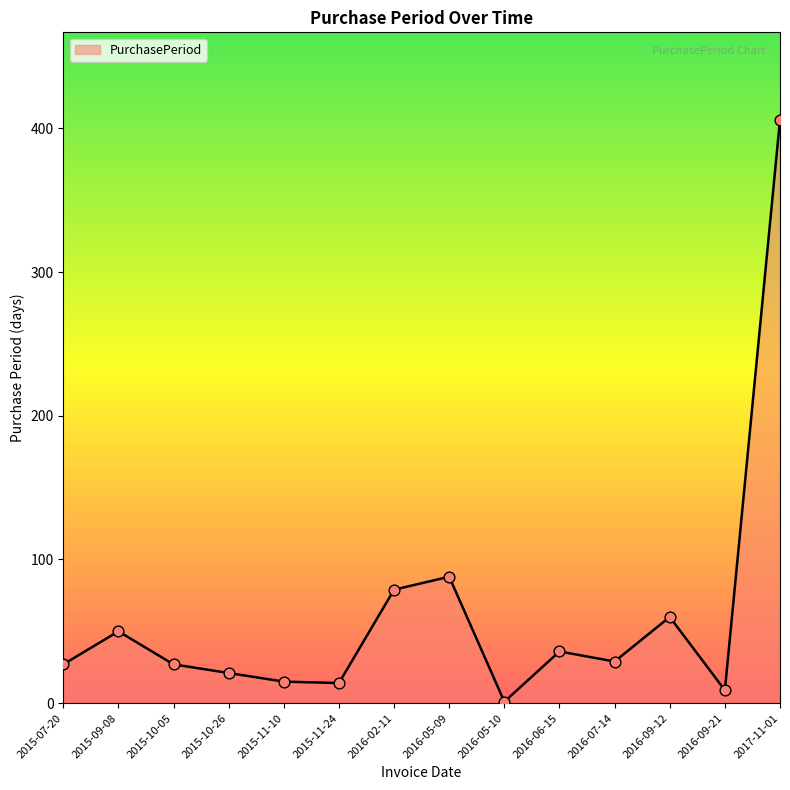

What is the ratio of the value at 2016-02-11 to the value at 2017-11-01?

0.2